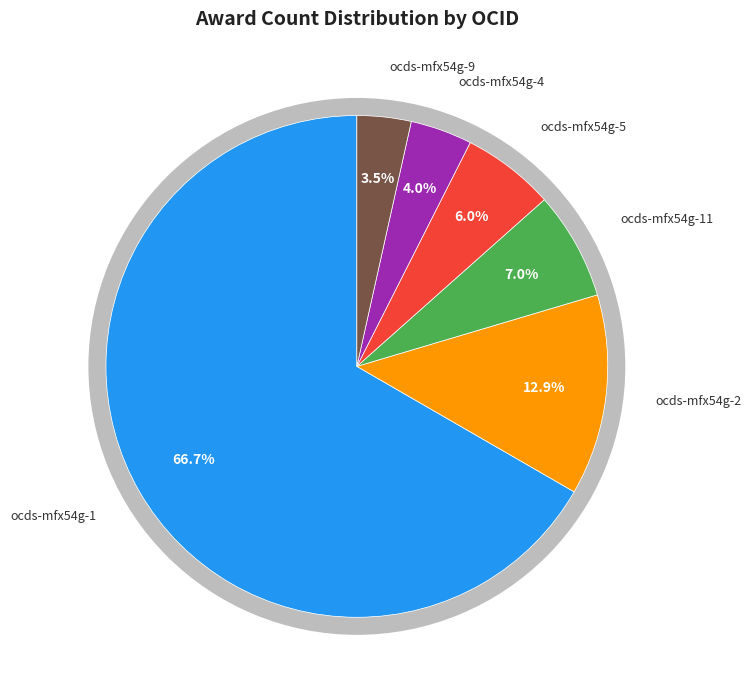

What is the change in value from ocds-mfx54g-1 to ocds-mfx54g-4?

-126